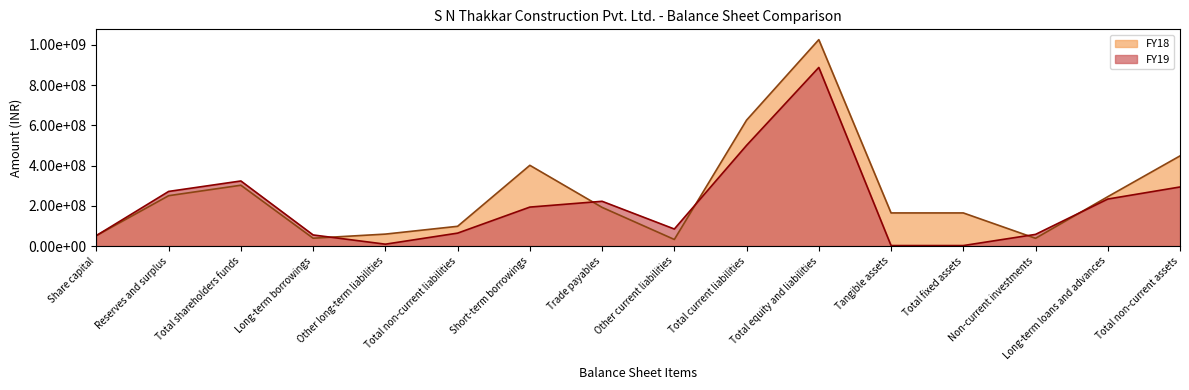

At which label does FY18 first exceed 192113000?

Reserves and surplus